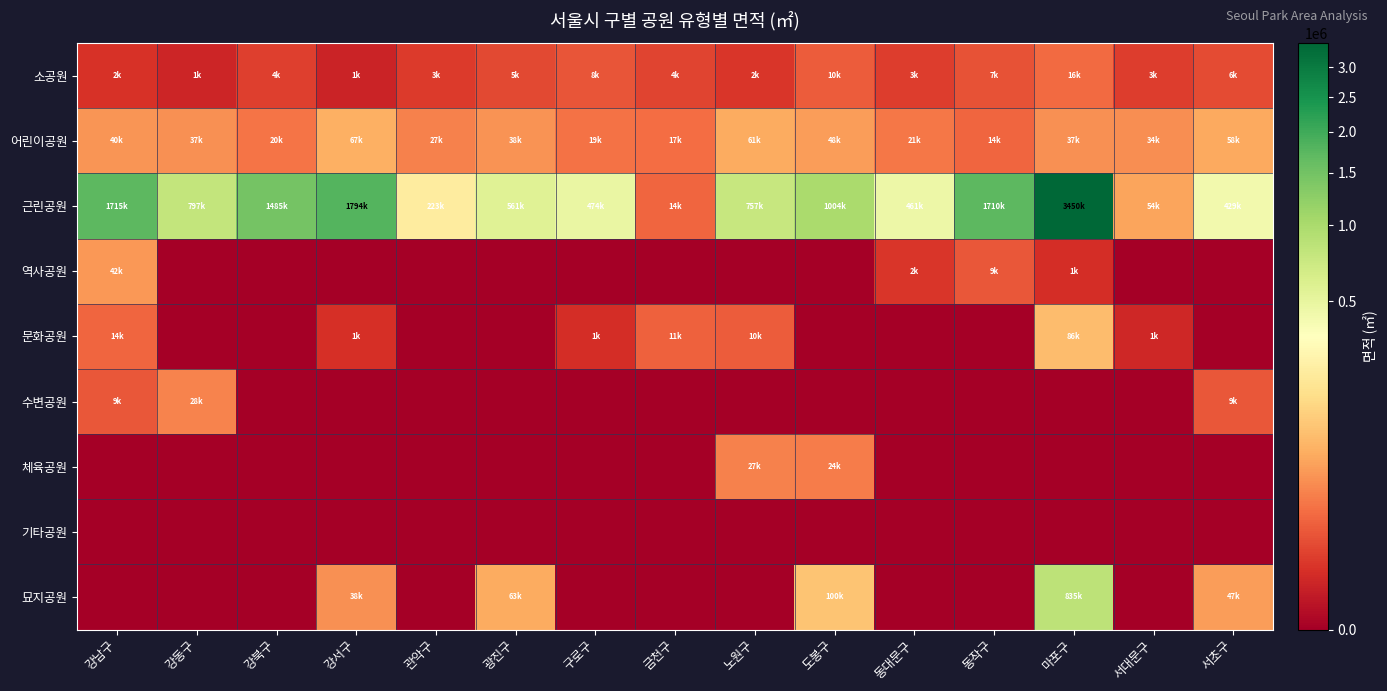

Between 구로구 and 서초구, which series saw the biggest shift?

묘지공원